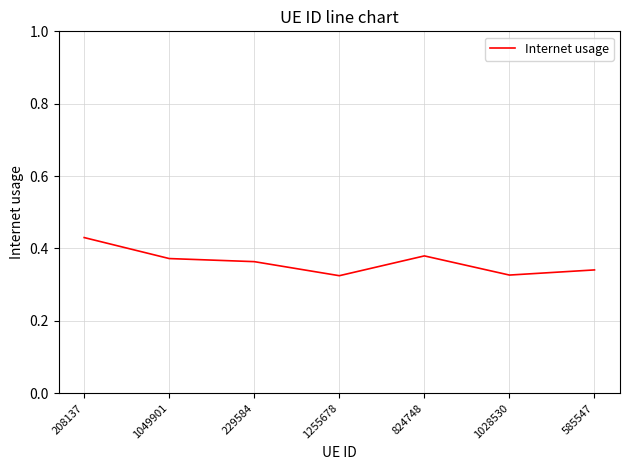

At which category does the chart reach its peak across all series?

208137